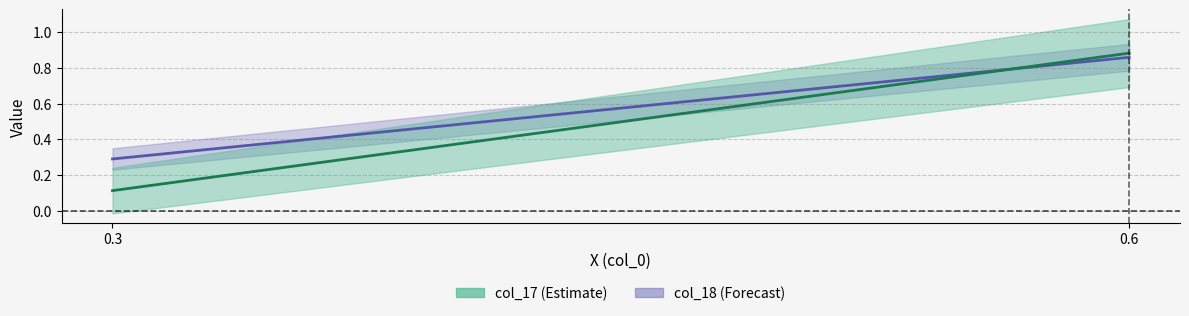

Which series has the widest spread of values?

col_17